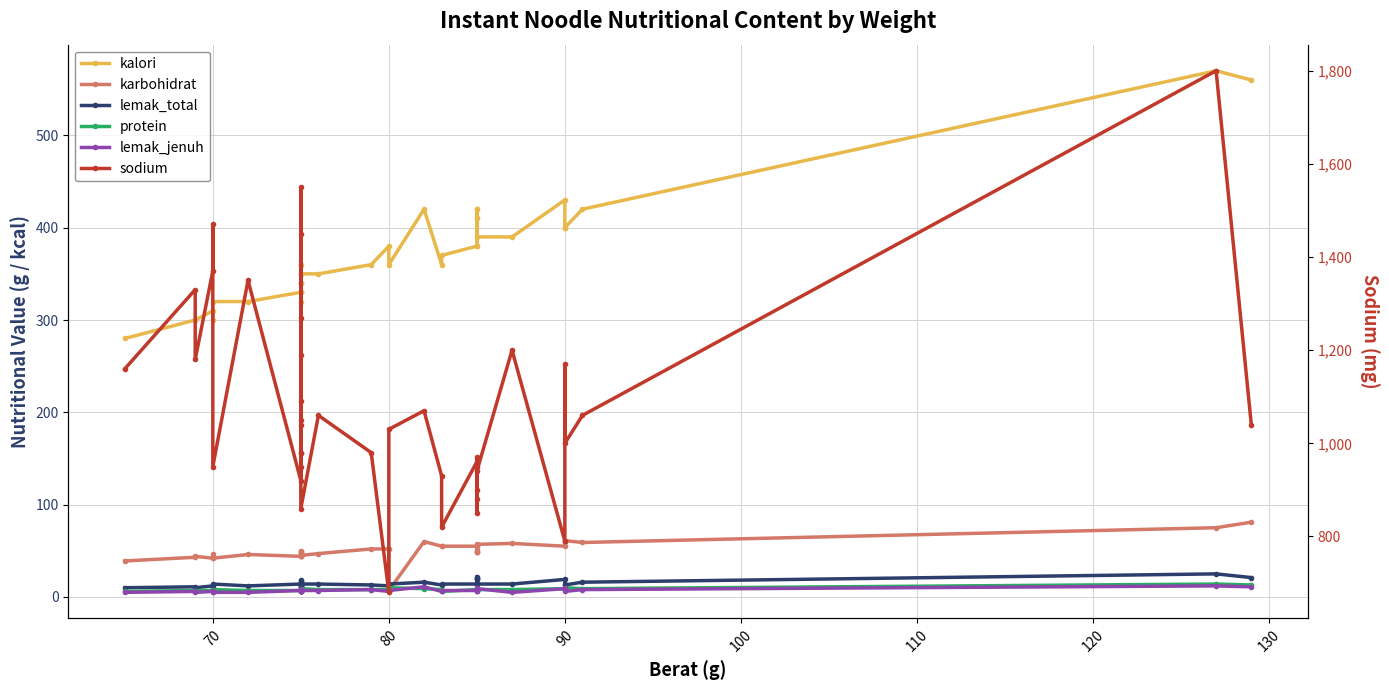

Where is the first local maximum for karbohidrat?

80